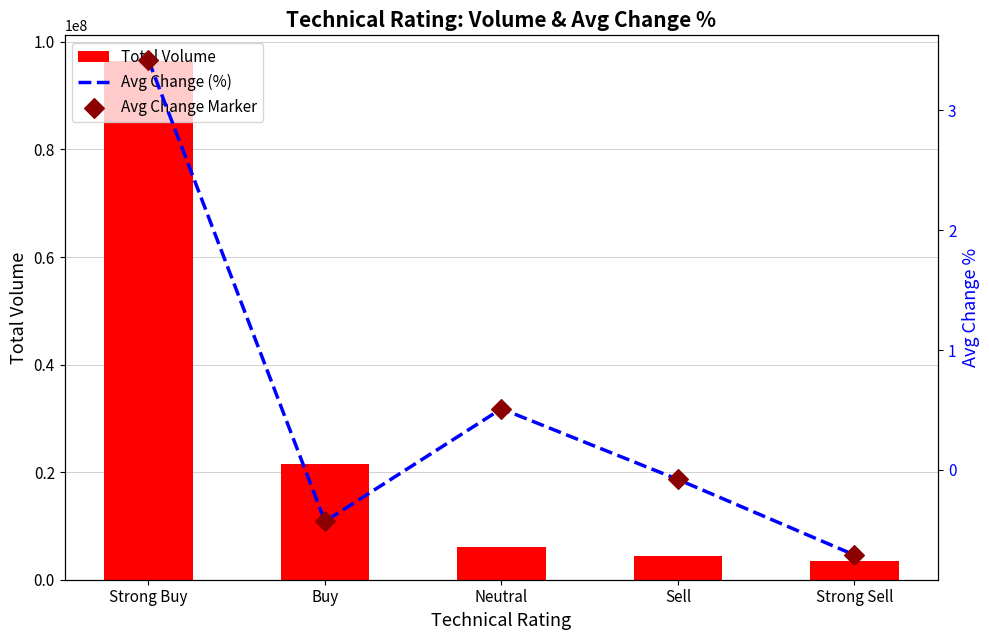

Which series has the widest spread of Y values?

Total Volume